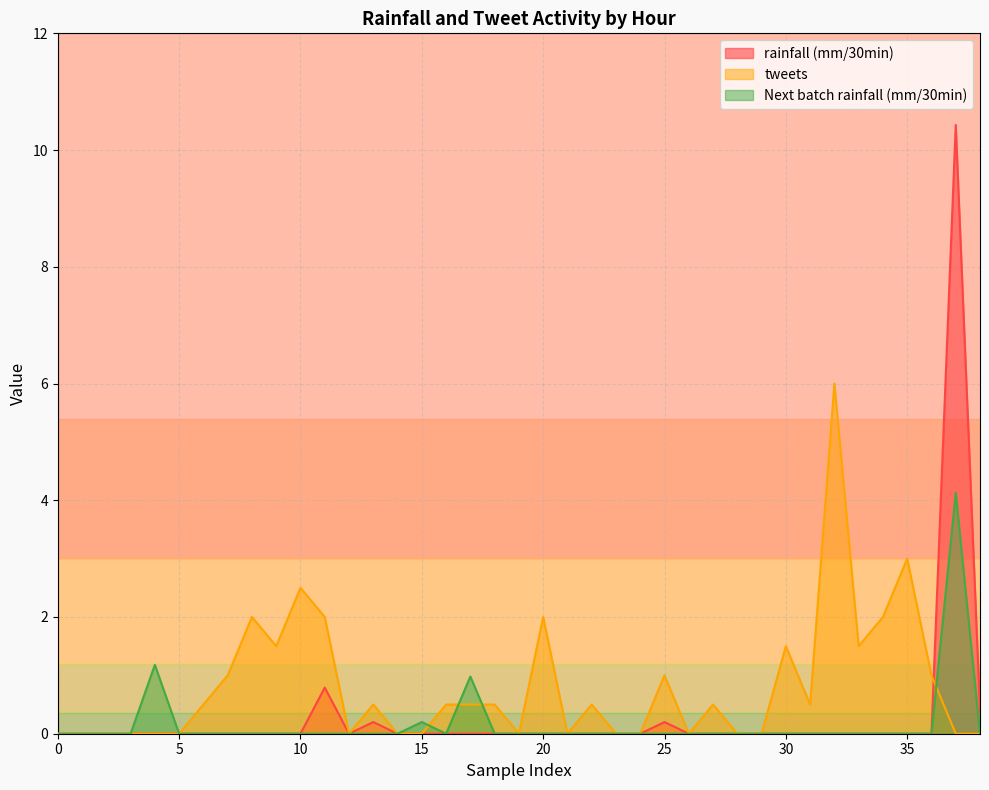

True or false: Next batch rainfall (mm/30min) and rainfall (mm/30min) cross at least once.

False